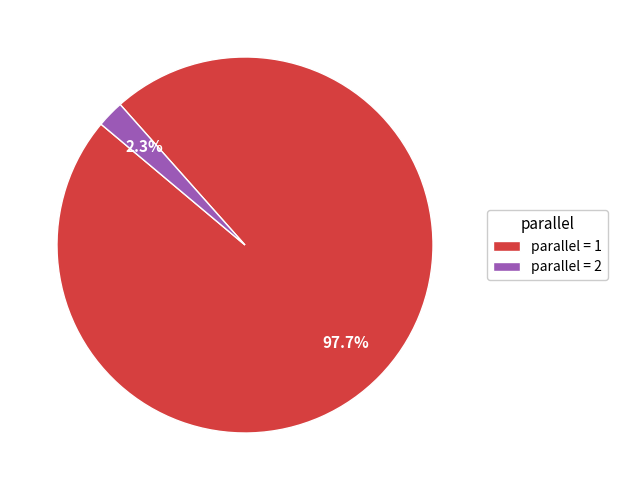

Rank the categories by value from lowest to highest.

parallel = 2, parallel = 1